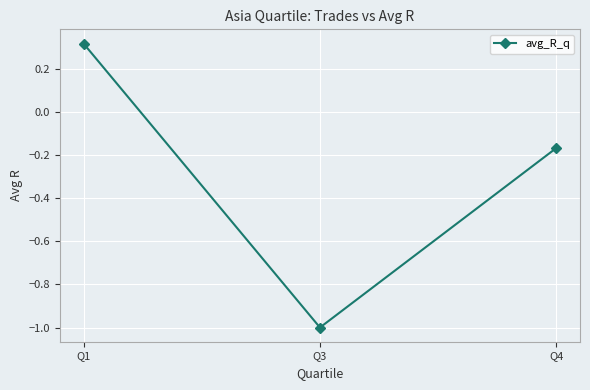

What is the difference between the maximum and minimum values?

1.3